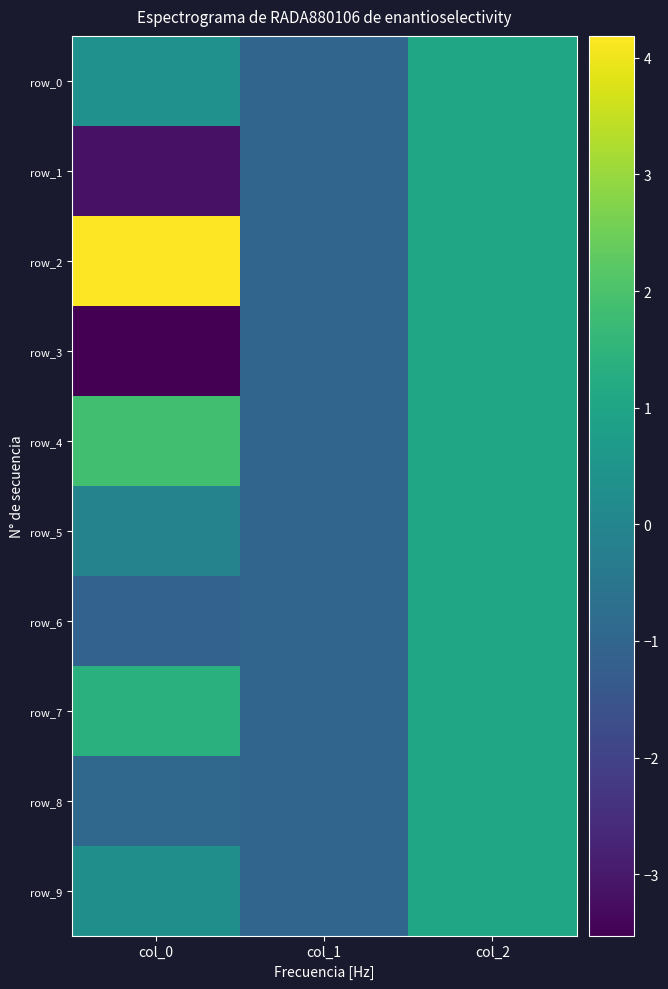

Reading left to right, transcribe all the data shown in this chart.

row_0: 0.4	-1.0	1.0
row_1: -3.2	-1.0	1.0
row_2: 4.2	-1.0	1.0
row_3: -3.5	-1.0	1.0
row_4: 1.9	-1.0	1.0
row_5: -0.1	-1.0	1.0
row_6: -1.1	-1.0	1.0
row_7: 1.4	-1.0	1.0
row_8: -0.9	-1.0	1.0
row_9: 0.3	-1.0	1.0